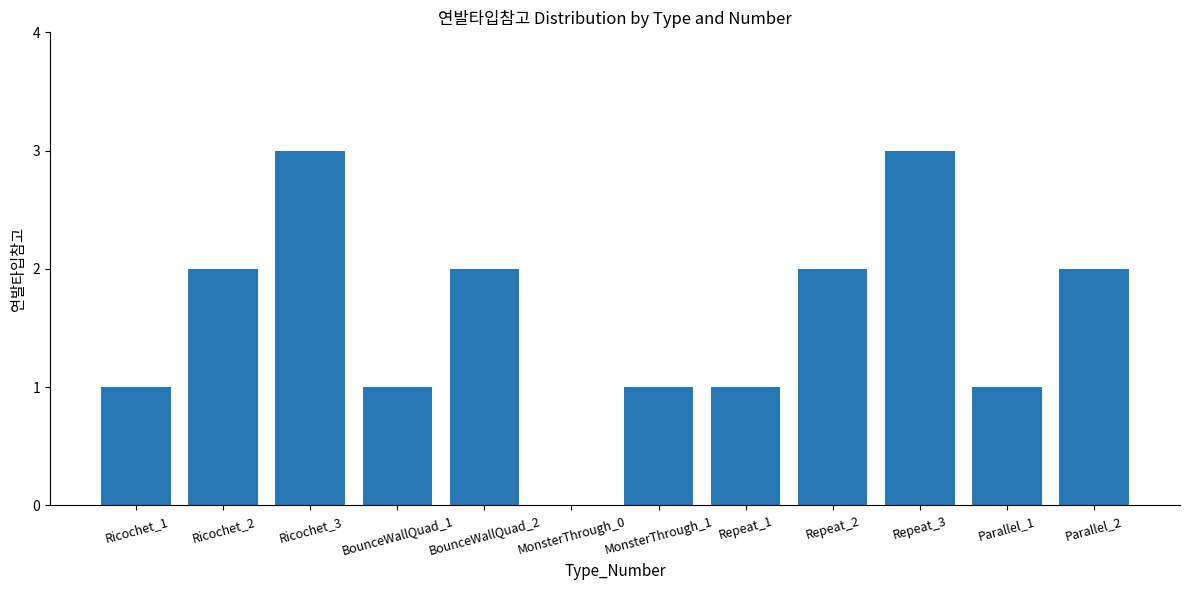

What is the sum of all values?

19